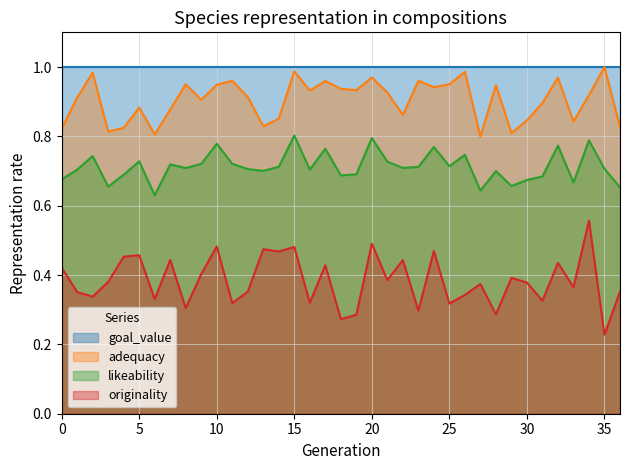

List the series in order of their overall mean, highest first.

goal_value, adequacy, likeability, originality